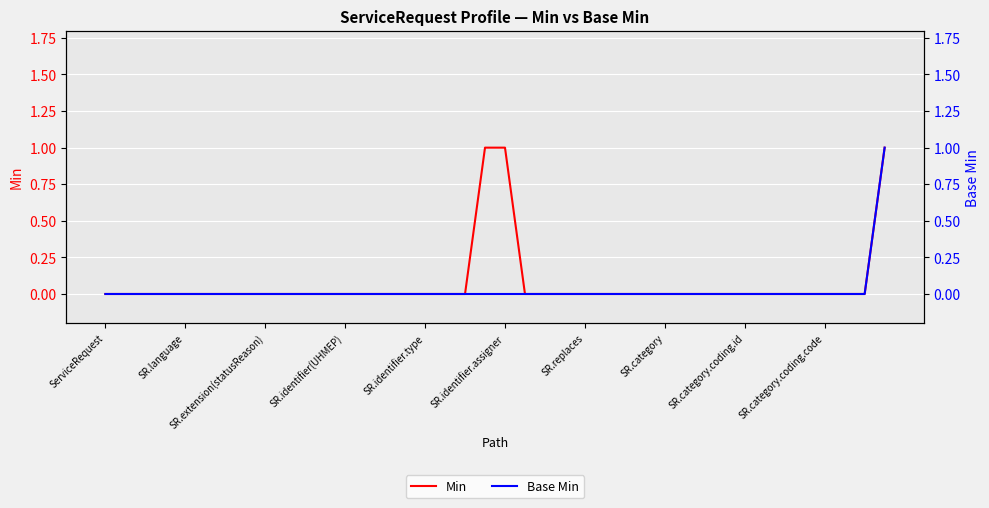

List the labels in order of Base Min value, largest first.

39, ServiceRequest, SR.language, SR.extension(statusReason), SR.identifier(UHMEP), SR.identifier.type, SR.identifier.assigner, SR.replaces, SR.category, SR.category.coding.id, SR.category.coding.code, 10, 11, 12, 13, 14, 15, 16, 17, 18, 19, 20, 21, 22, 23, 24, 25, 26, 27, 28, 29, 30, 31, 32, 33, 34, 35, 36, 37, 38